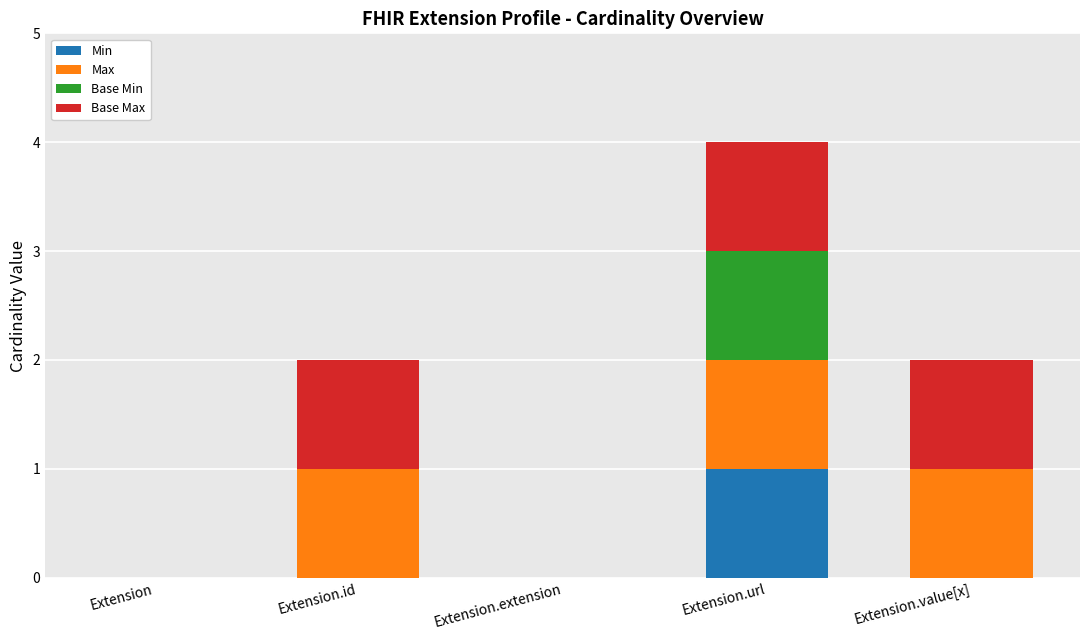

Are the bars grouped side by side (vs. stacked)?

No